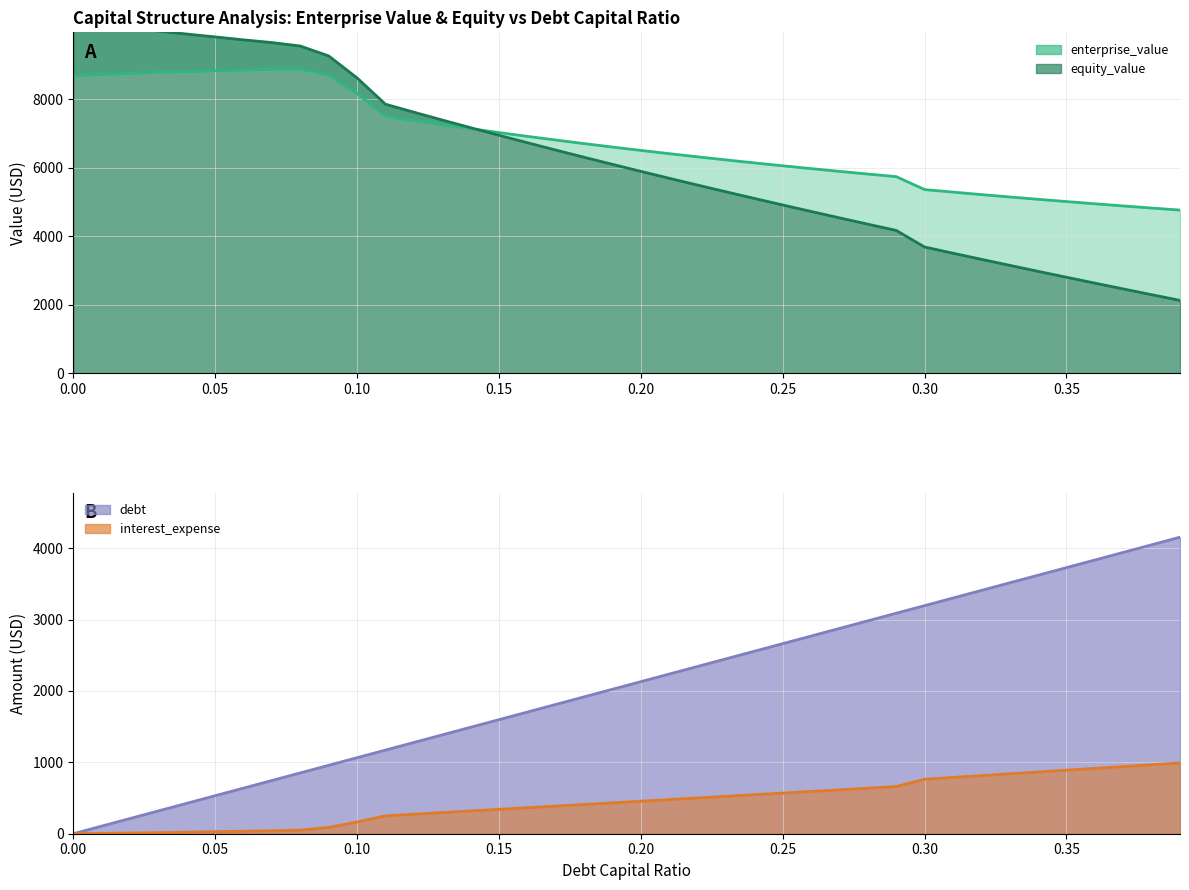

What is the difference between the maximum and minimum values in the interest_expense series?

992.3